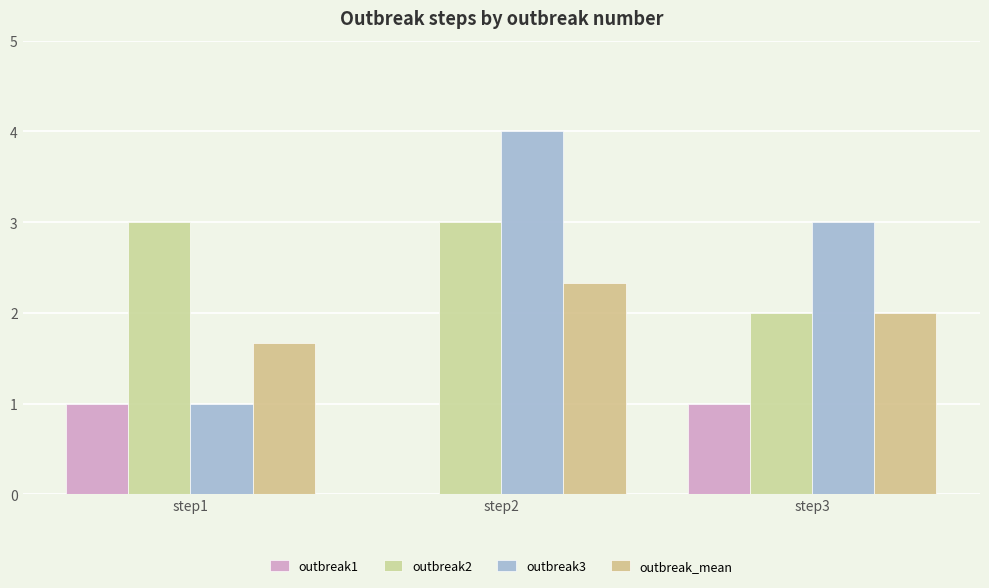

What is the average value of the outbreak_mean series?

2.0